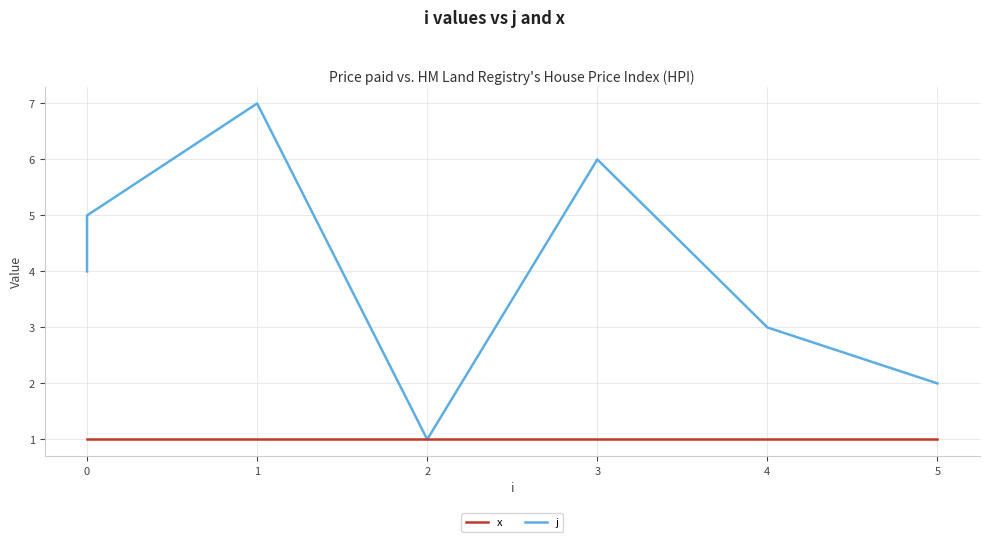

True or false: j and x cross at least once.

False